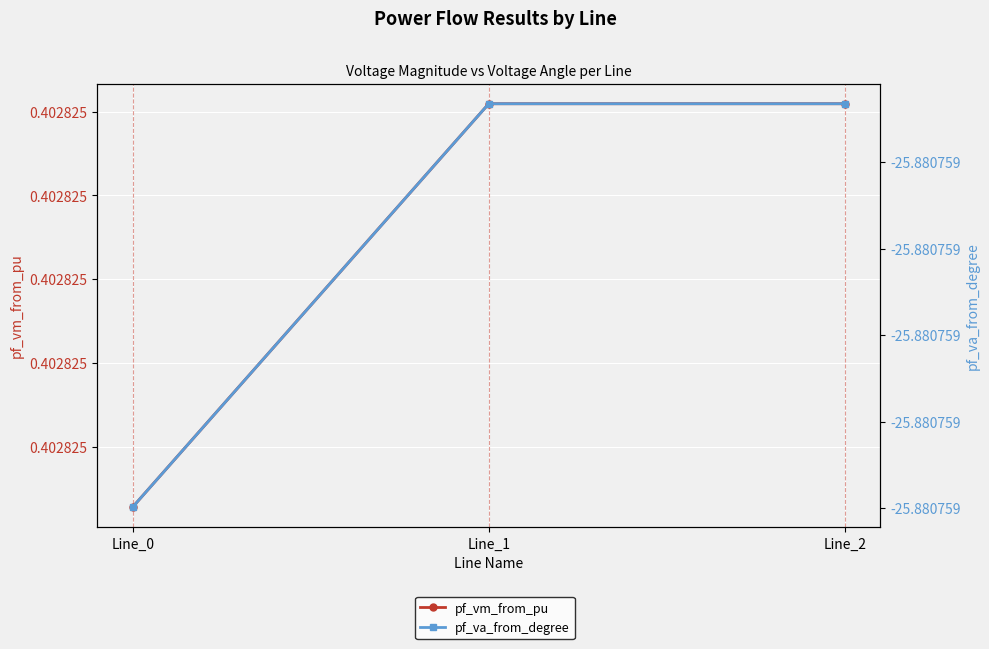

Rank the series at Line_2 from lowest to highest value.

pf_va_from_degree, pf_vm_from_pu